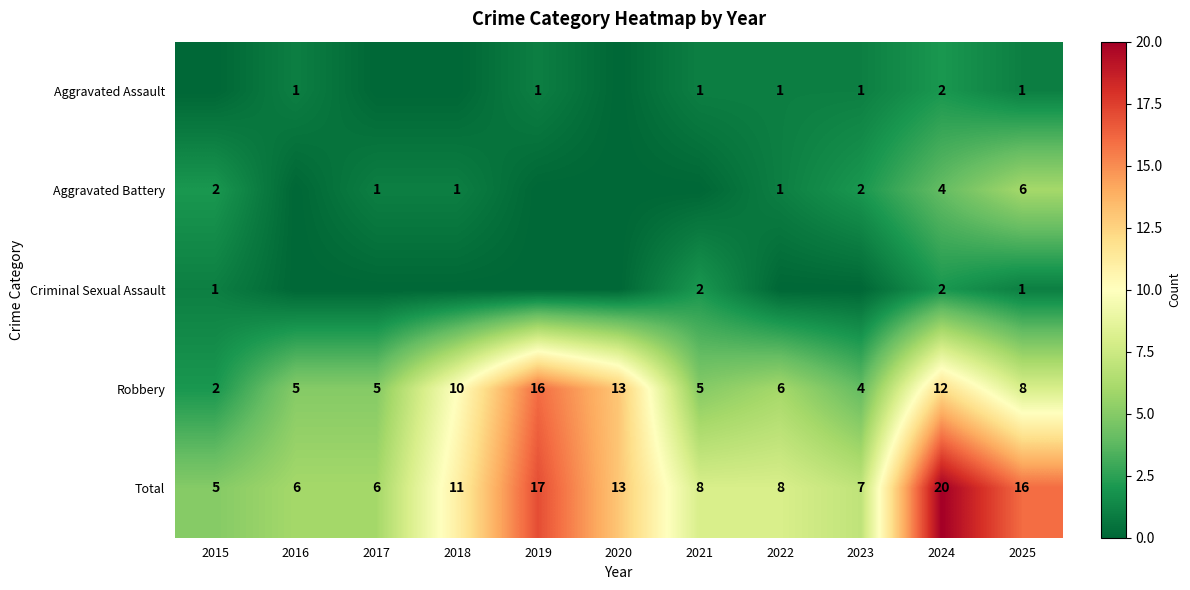

The value of Aggravated Assault at 2025 is 1. True or false?

True